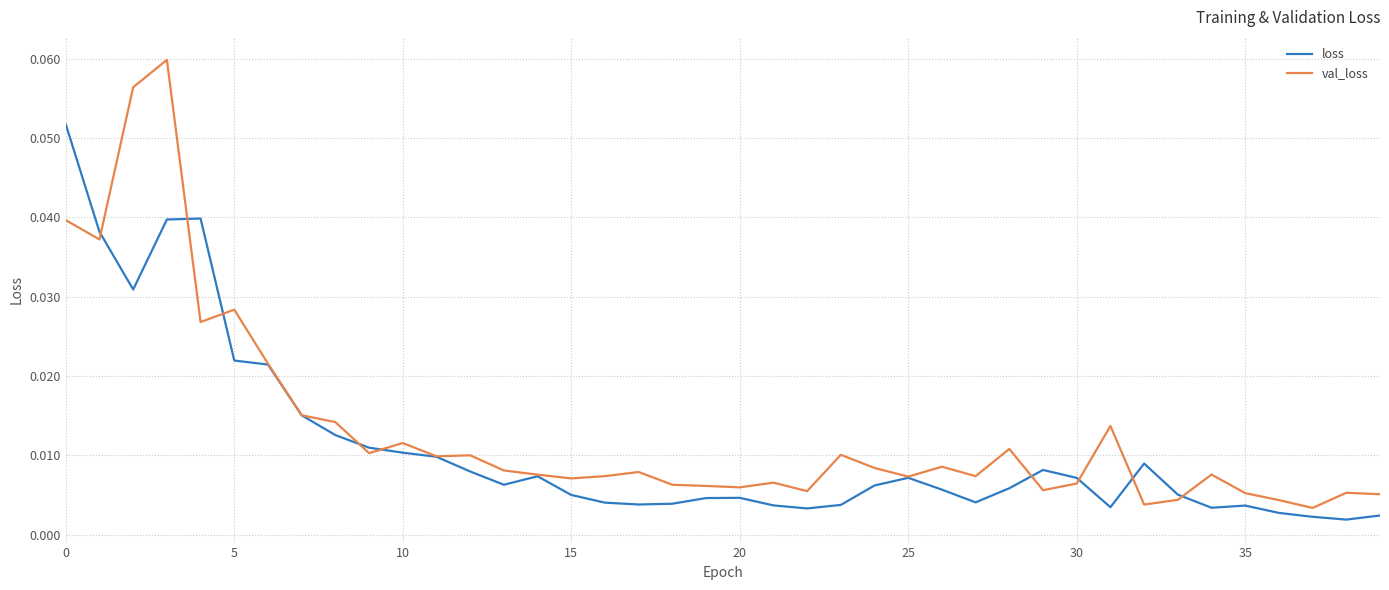

Which series has the widest spread of values?

val_loss